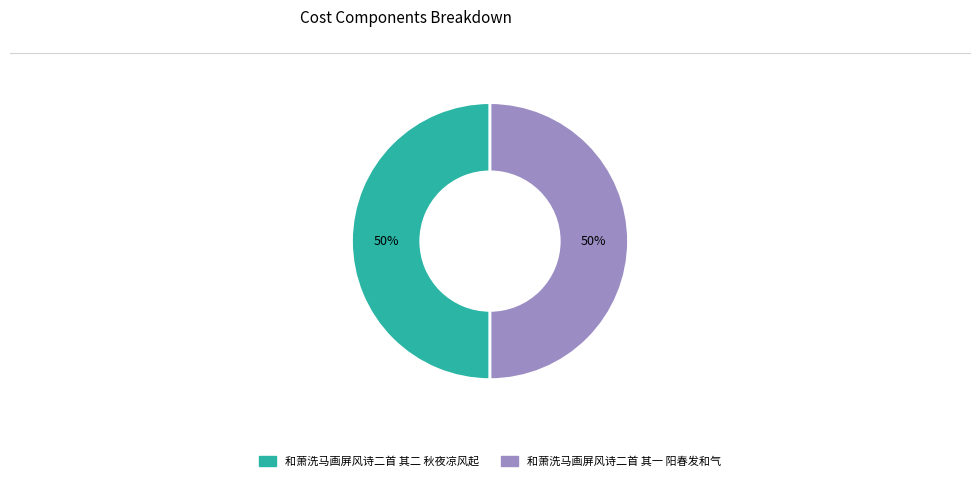

Do 和萧洗马画屏风诗二首 其二 秋夜凉风起 and 和萧洗马画屏风诗二首 其一 阳春发和气 together represent more than half of the pie?

Yes